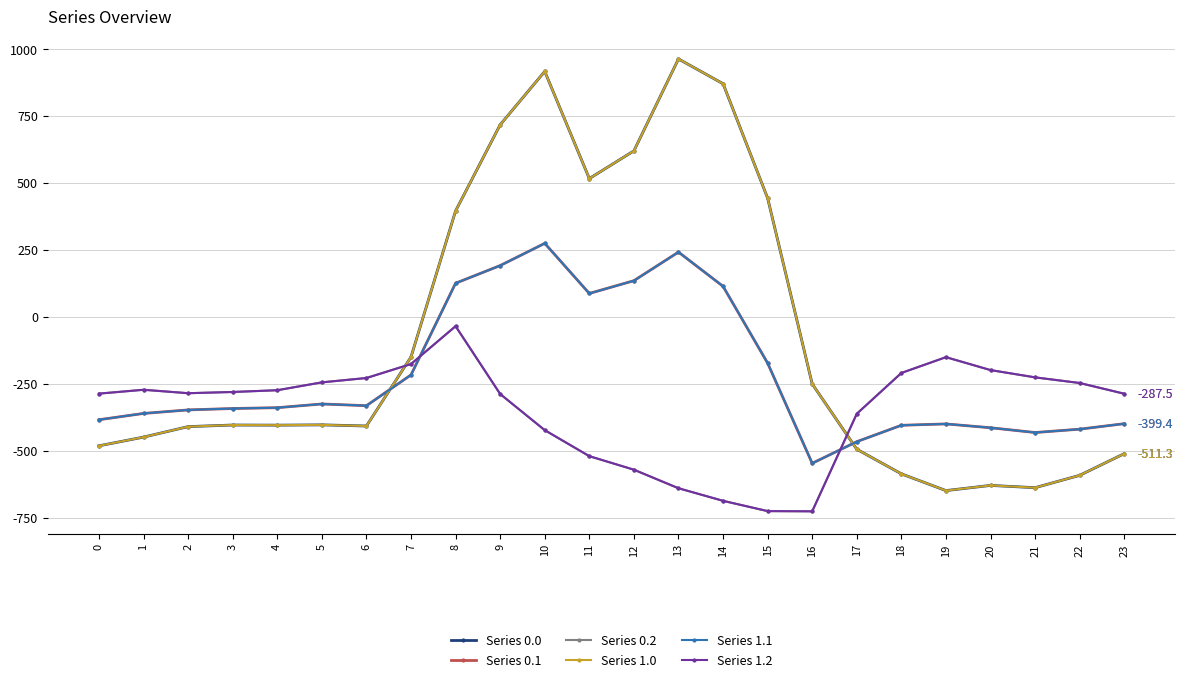

Is this an area chart (filled region under the line)?

No